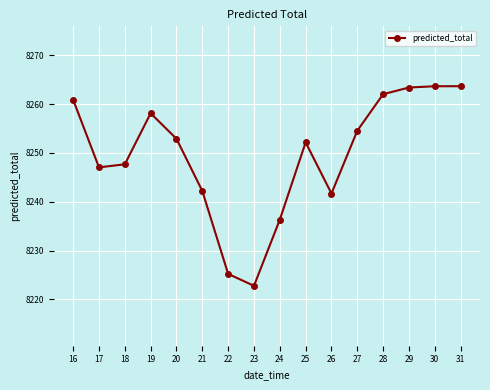

What is the value of the 10th point from the left?

8252.1